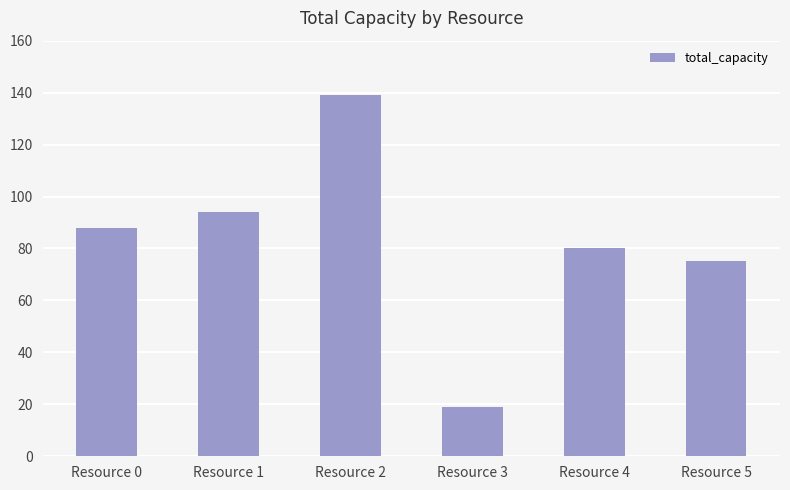

What is the difference between the values at Resource 2 and Resource 1?

45